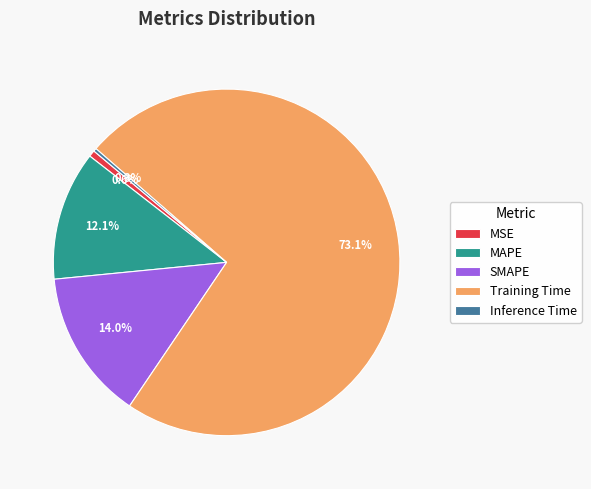

Combined, do Training Time and MSE account for over 50%?

Yes